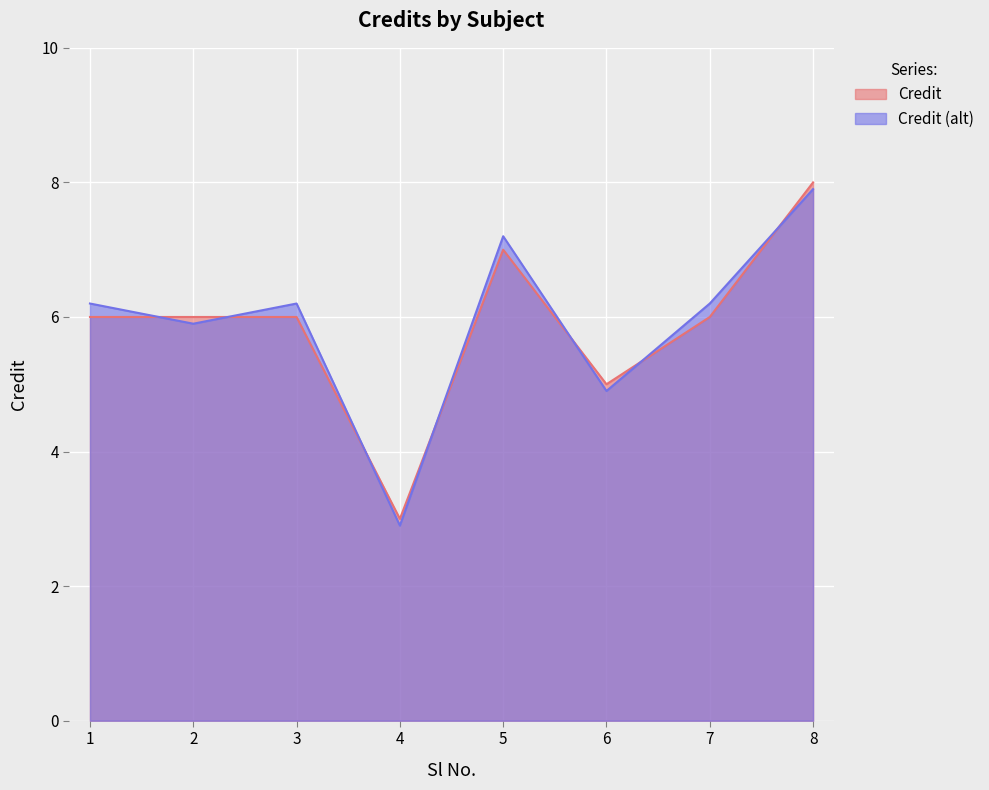

What is the average value?

6